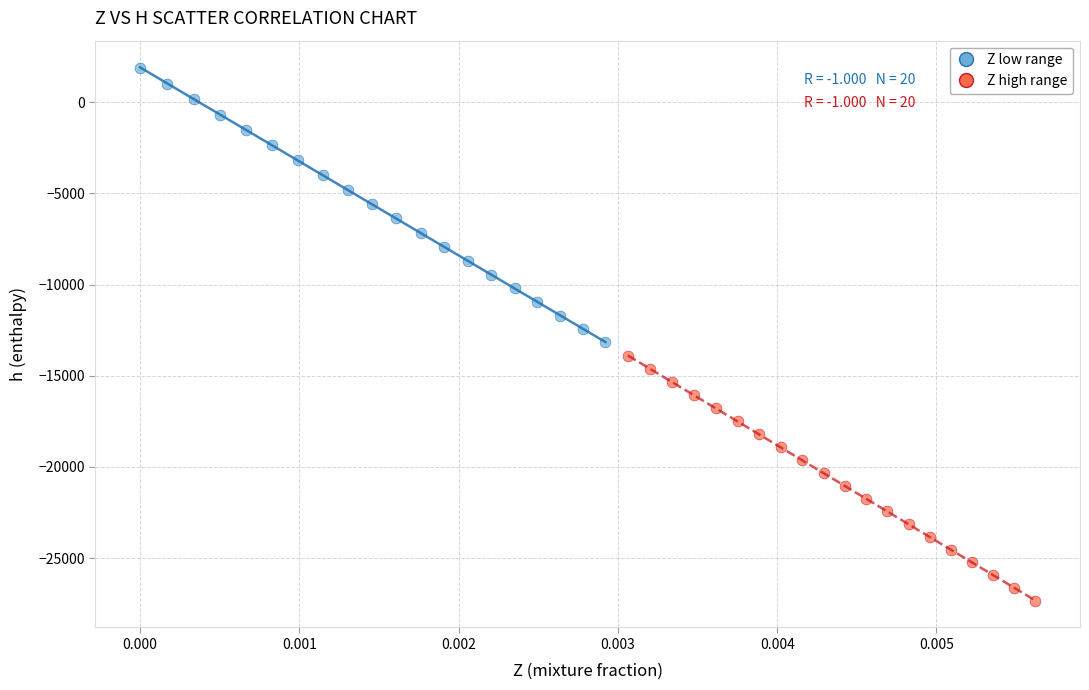

Which series contains the highest Y value?

Z low range